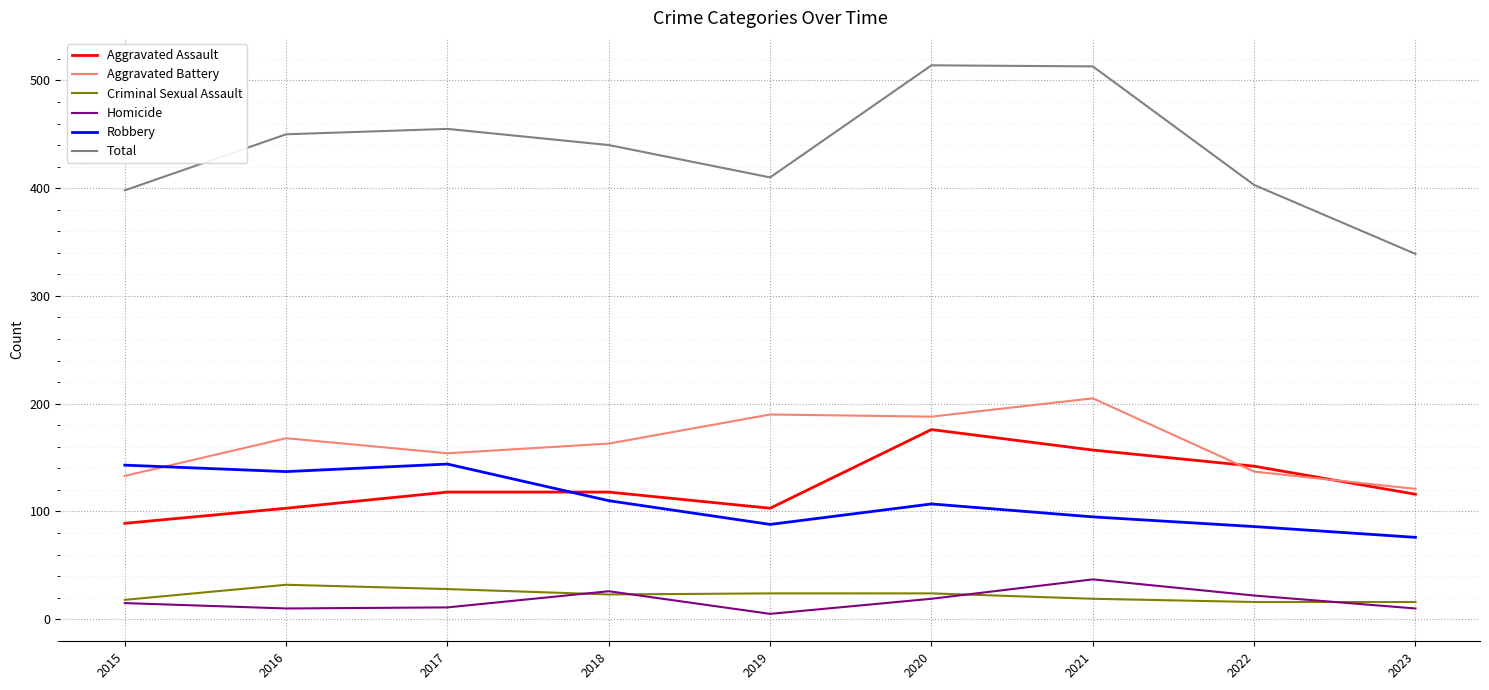

What is the lowest value of the Total series?

339